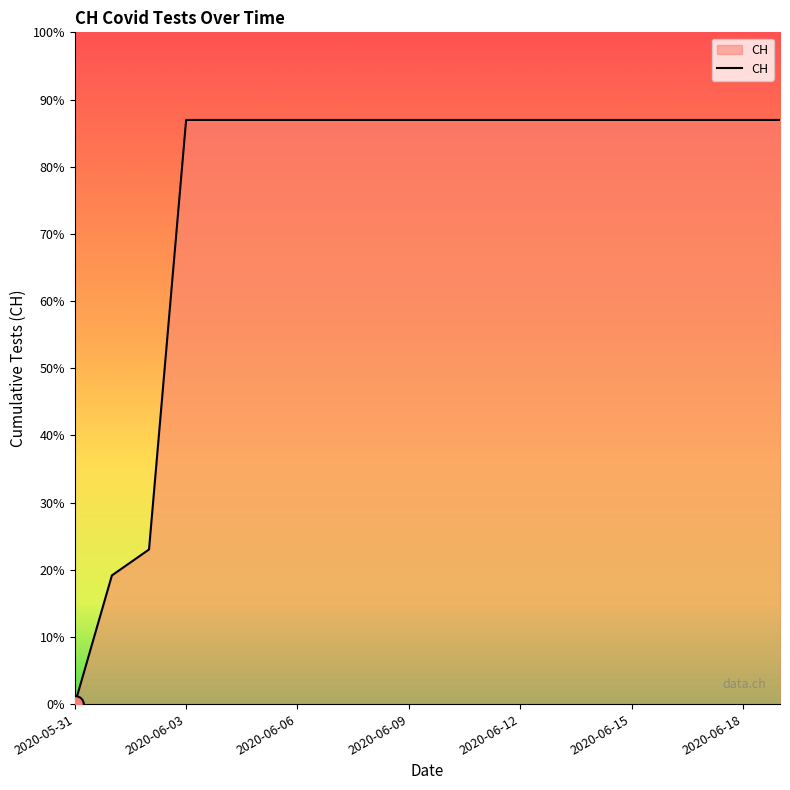

True or false: there are more than 2 points higher than both neighbors.

False